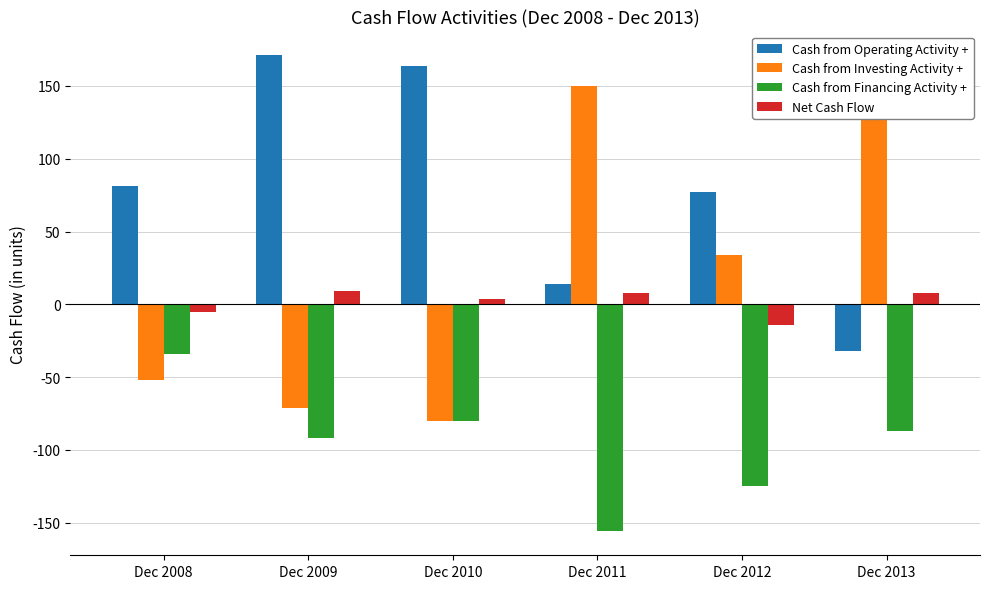

List the series in order of their peak value, lowest first.

Cash from Financing Activity +, Net Cash Flow, Cash from Investing Activity +, Cash from Operating Activity +